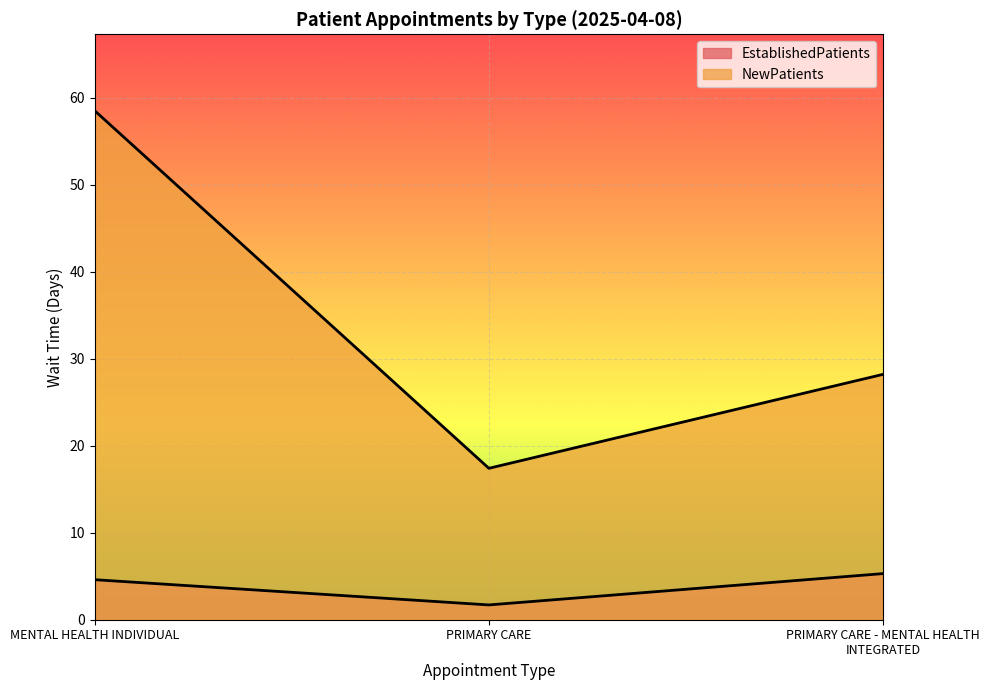

Reading left to right, extract all data points from this chart.

EstablishedPatients: 4.6	1.7	5.3
NewPatients: 58.5	17.4	28.2